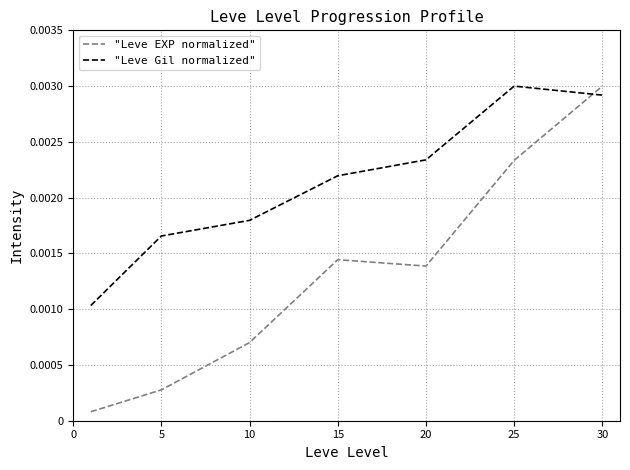

Does the chart display data point markers on the line(s)?

No